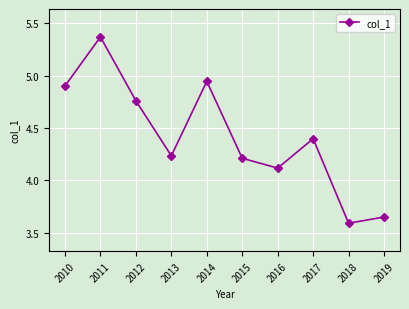

What is the sum of all values?

44.2